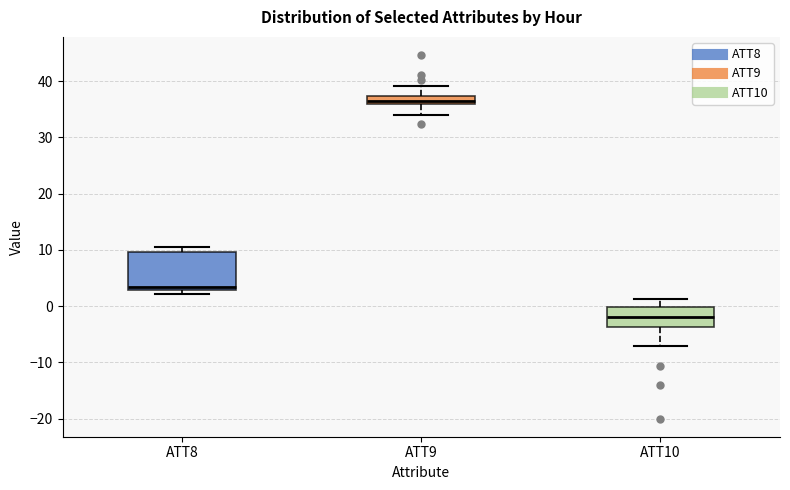

Comparing the boxes themselves (not the whiskers), which one is the tallest?

ATT8